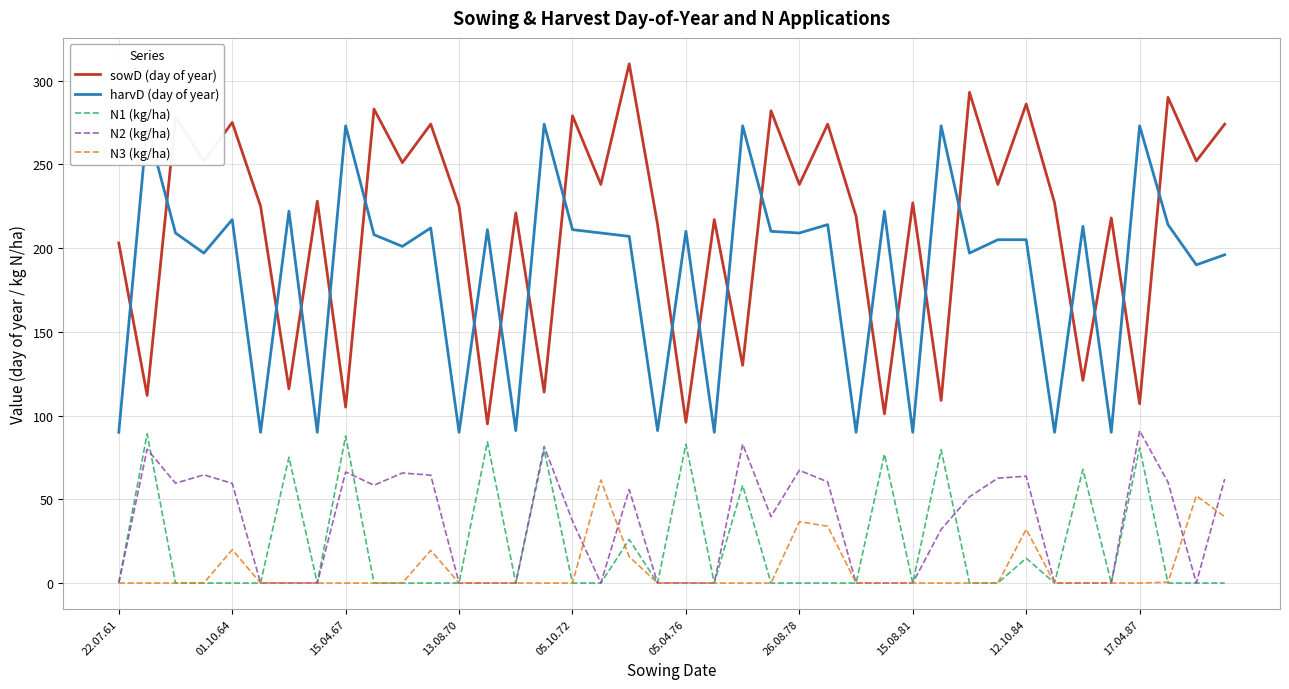

What is the lowest value of the sowD (day of year) series?

95.0